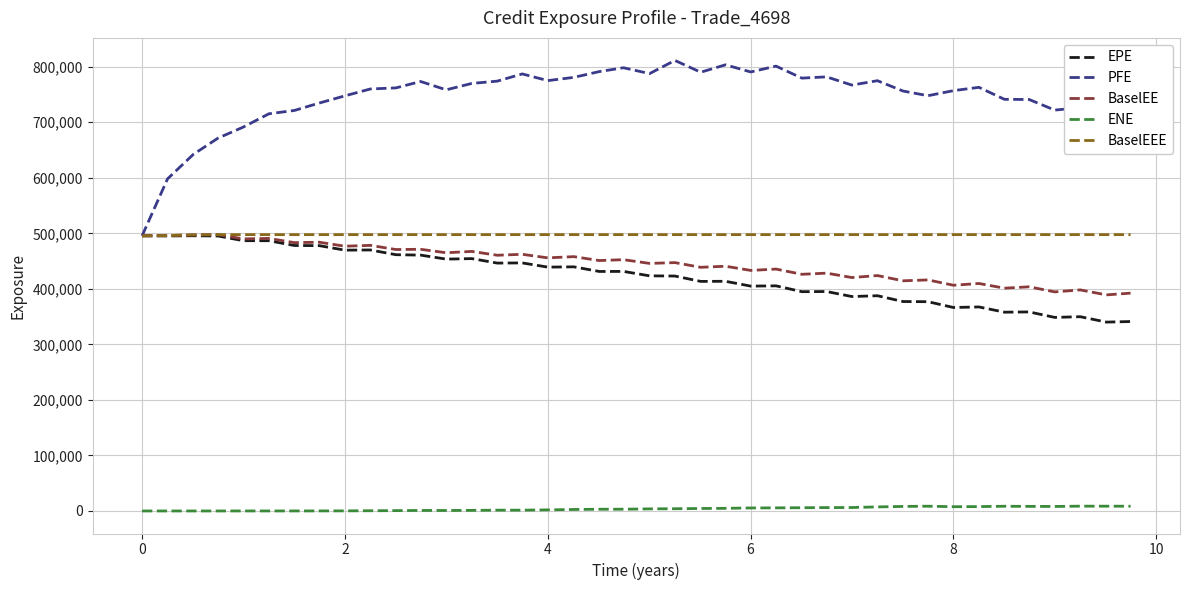

What is the minimum value for PFE?

495462.0